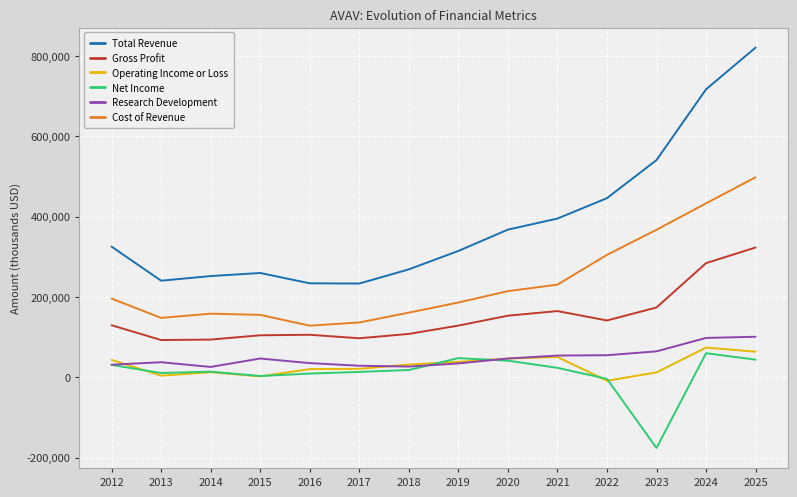

At which category is the sum across all series the highest?

2025